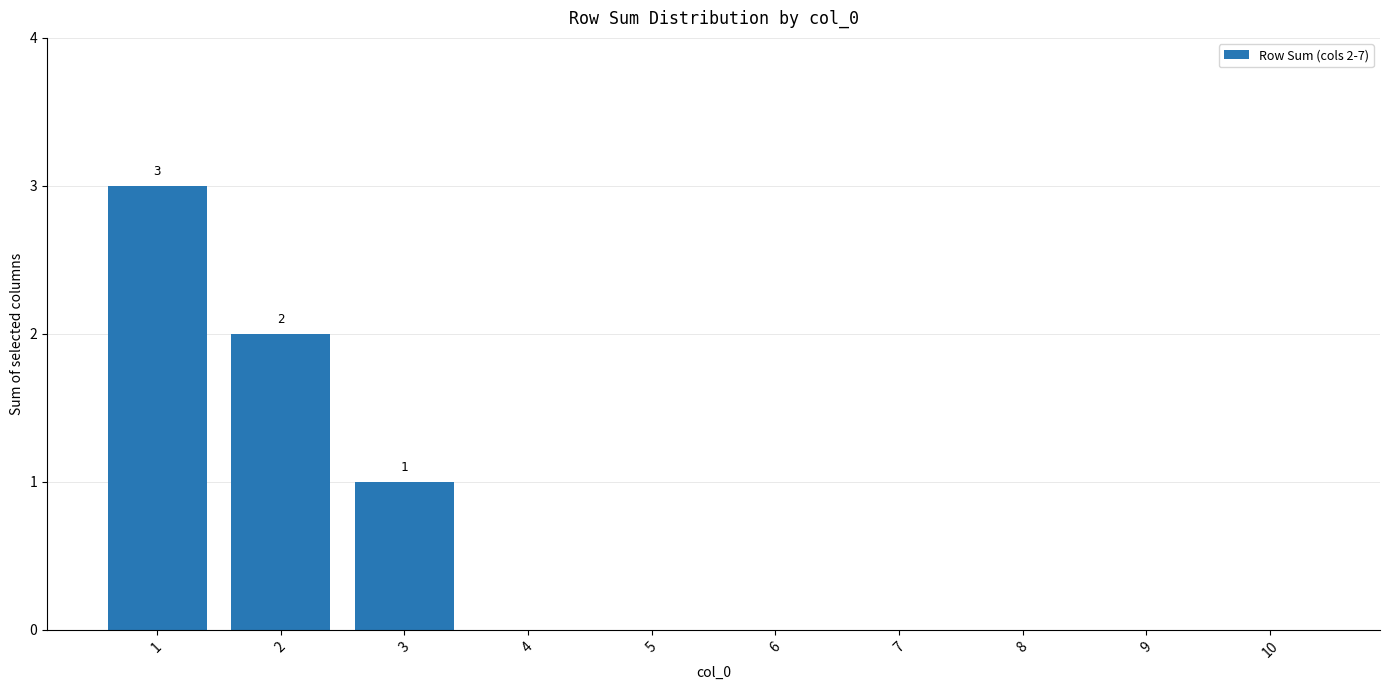

How many categories are shown in the chart?

10